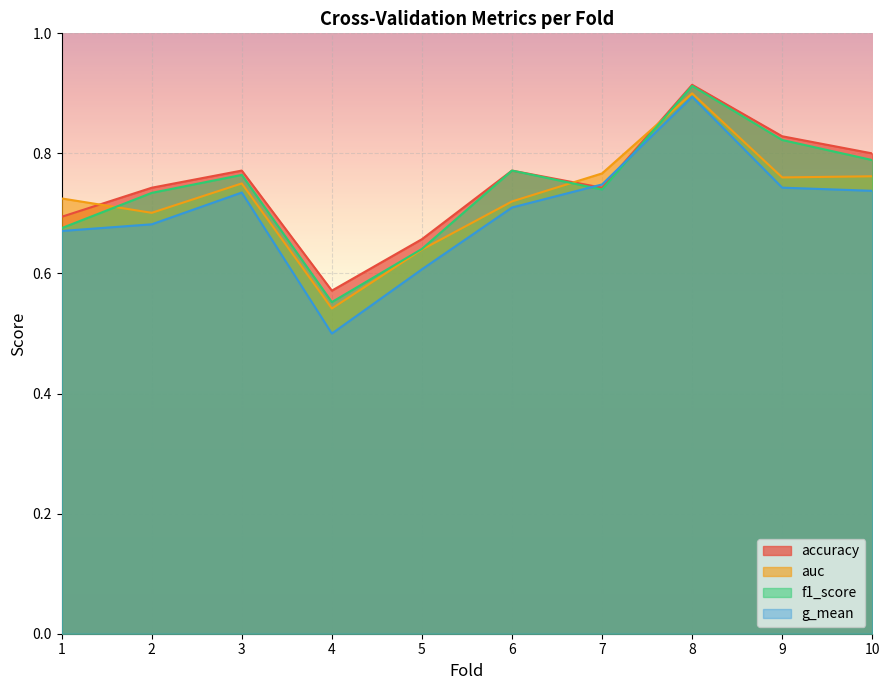

How many lines are shown in the chart?

4